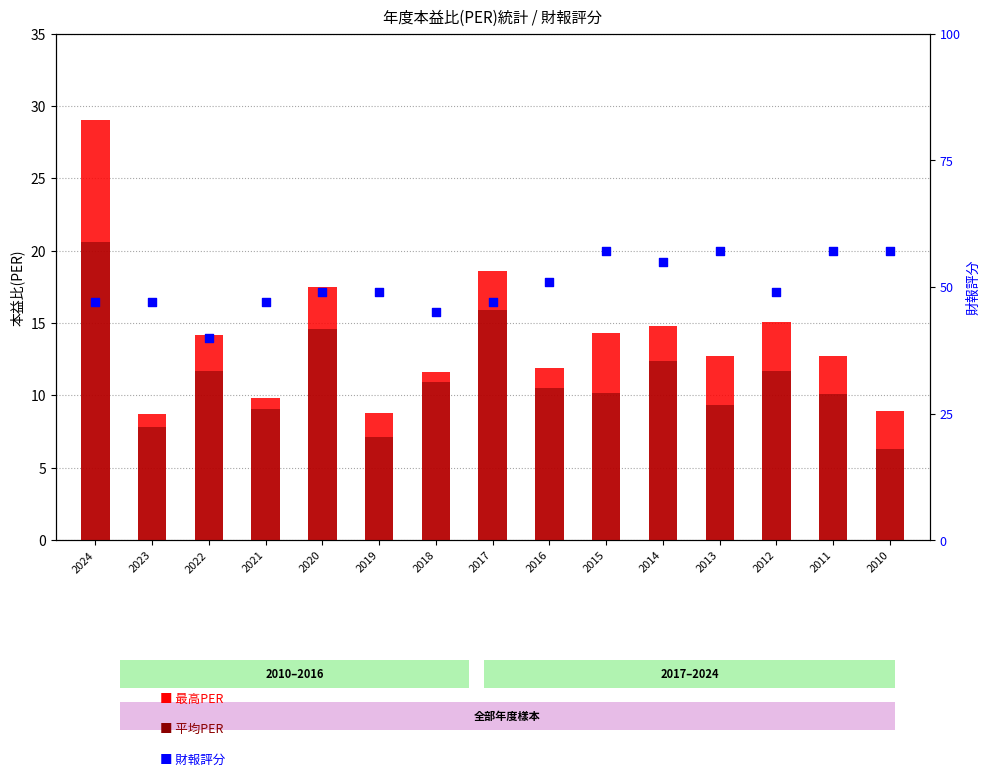

What are all the series names shown in the legend?

最高PER, 平均PER, 財報評分